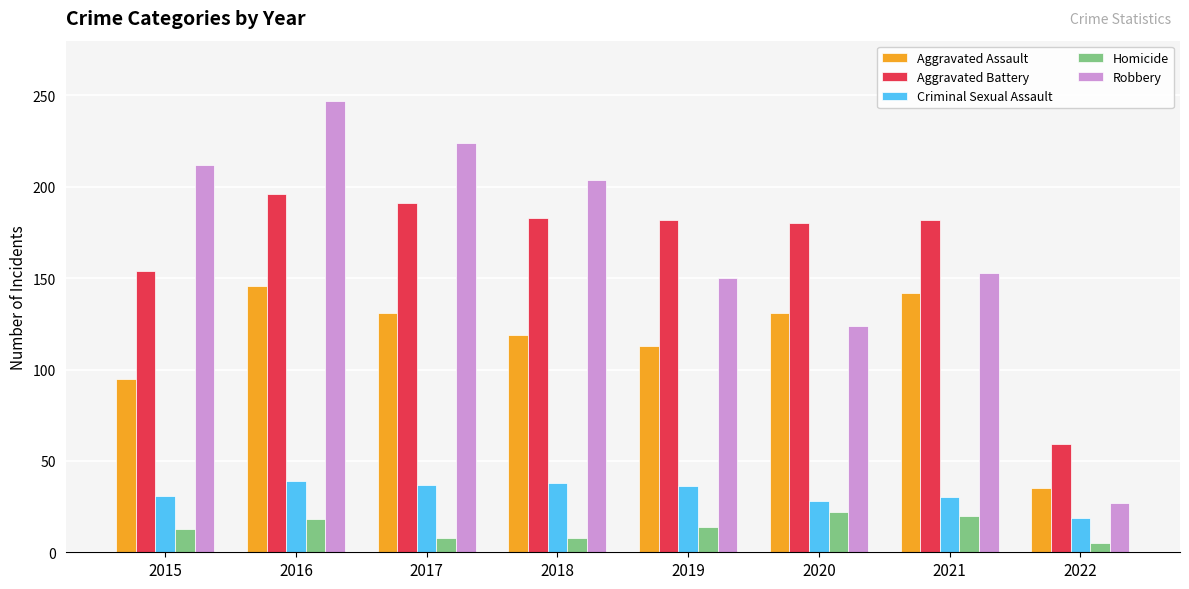

Is it true that Aggravated Assault equals 131 at 2017?

True